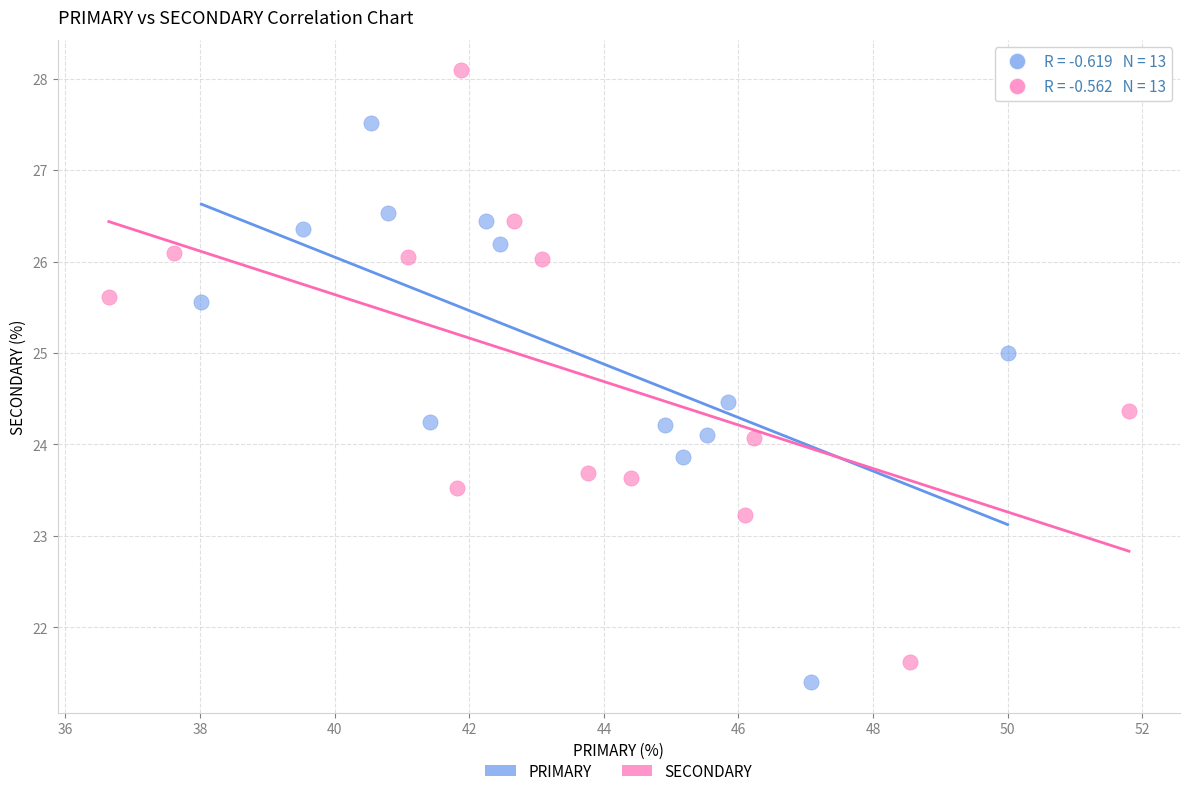

Which series contains the highest Y value?

SECONDARY